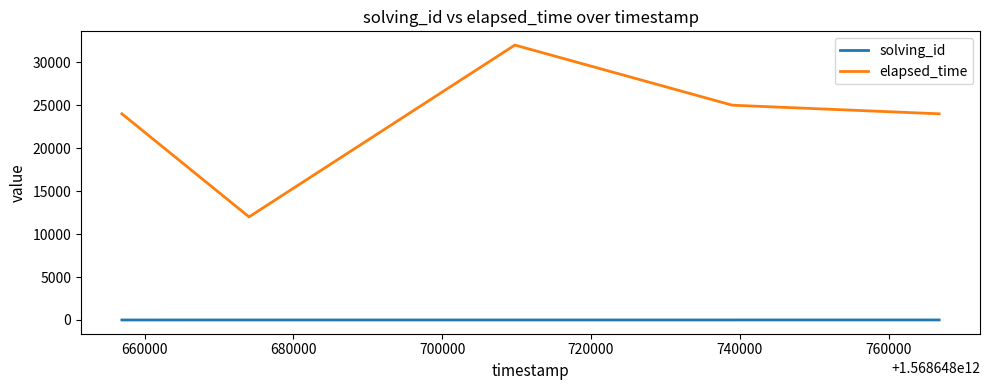

What are all the series names shown in the legend?

solving_id, elapsed_time